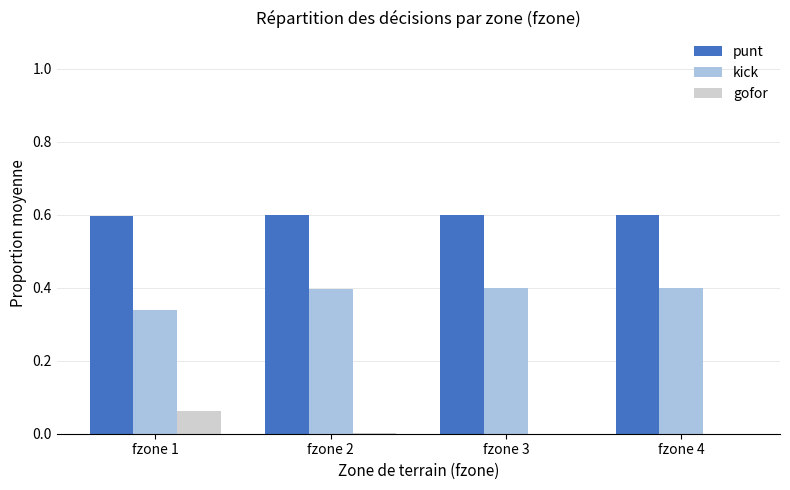

The value of punt at fzone 4 is 0.6. True or false?

True